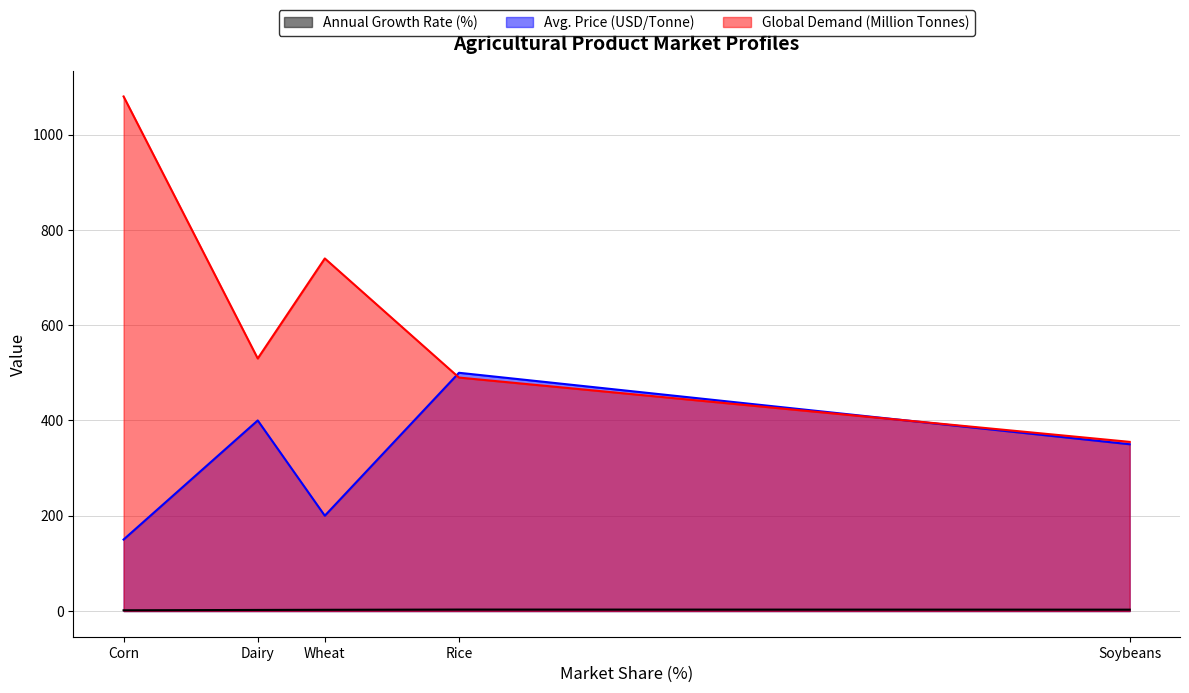

True or false: Global Demand (Million Tonnes) and Annual Growth Rate (%) intersect in this chart.

False